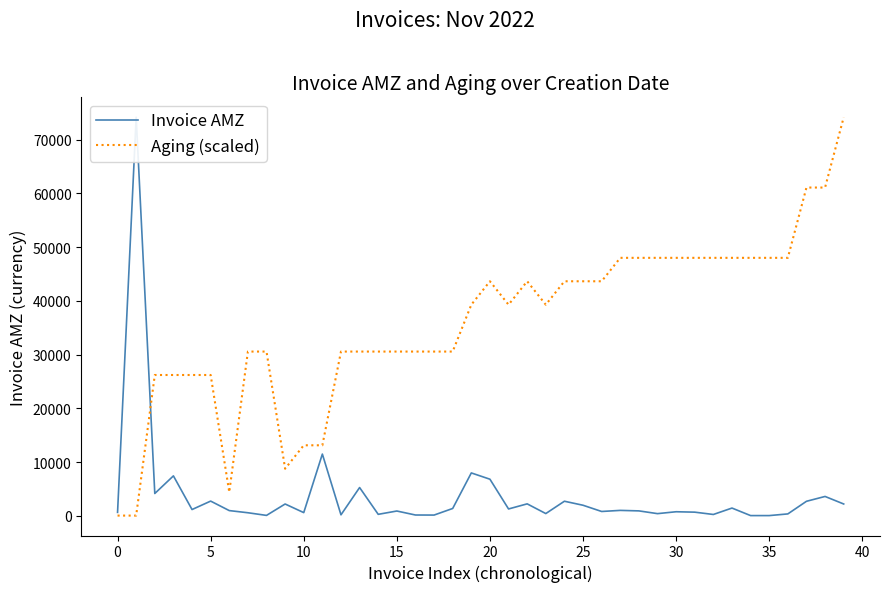

The value of Invoice AMZ at 25 is 981.3. True or false?

True